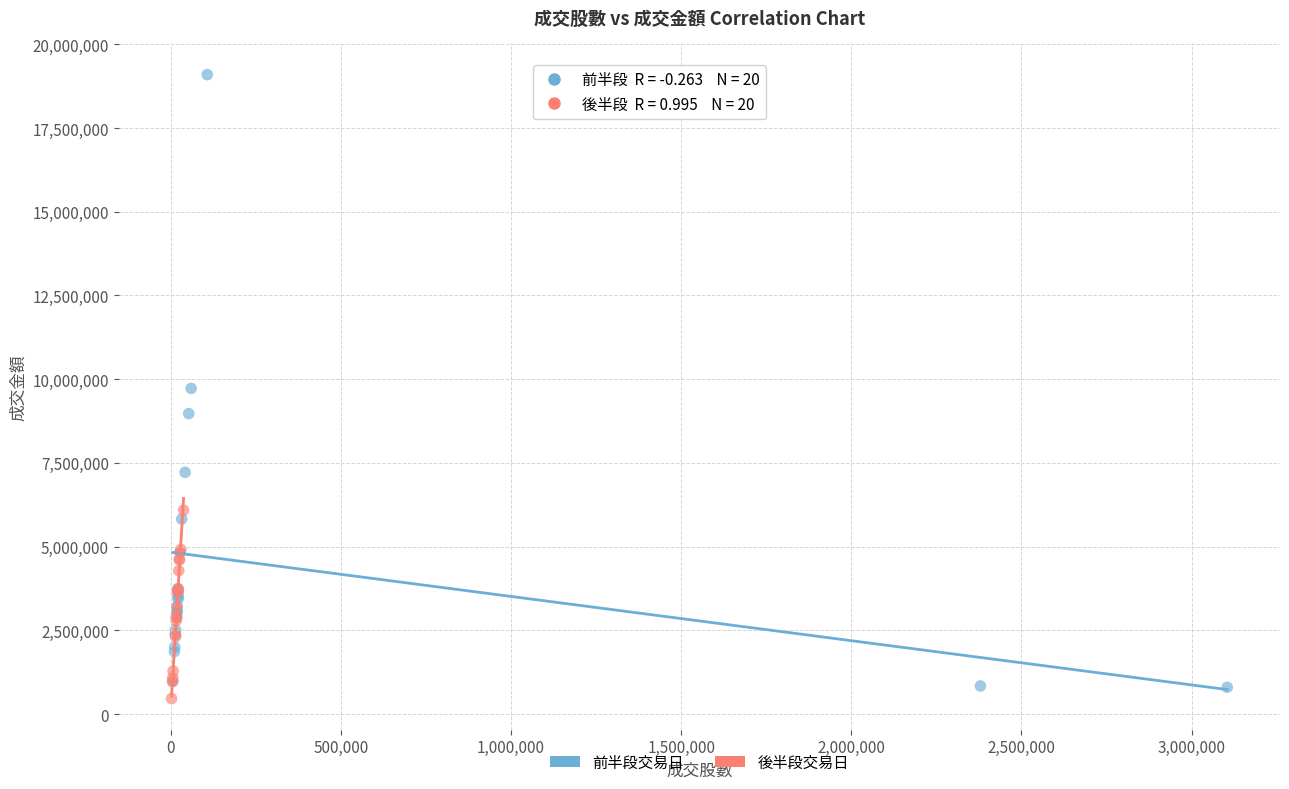

Which series contains the highest Y value?

前半段交易日